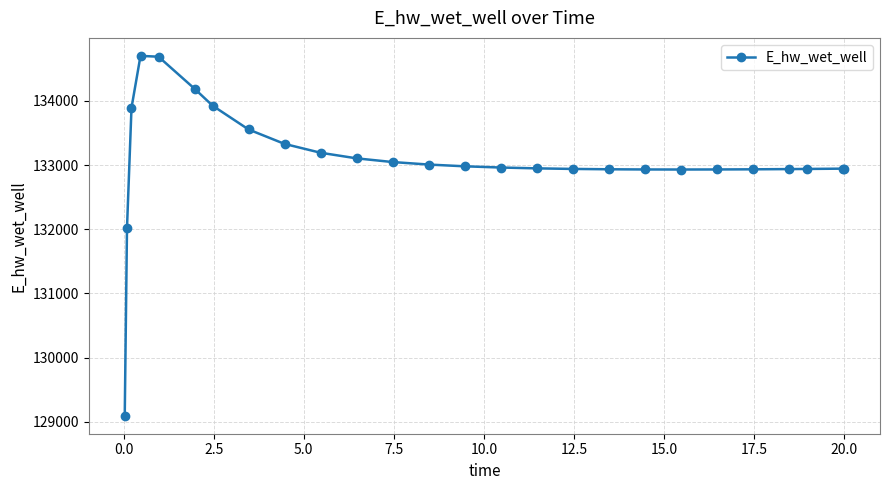

What is the difference between the maximum and minimum values?

5602.4